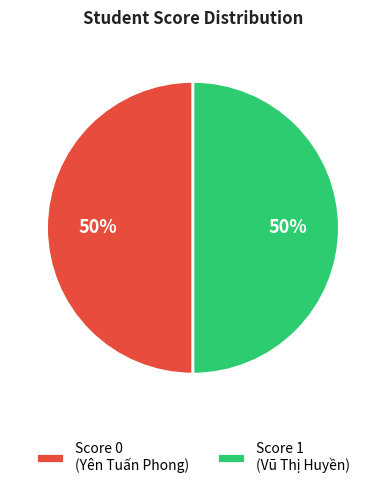

To the nearest percent, what portion does Score 1 (Vũ Thị Huyền) represent?

50%